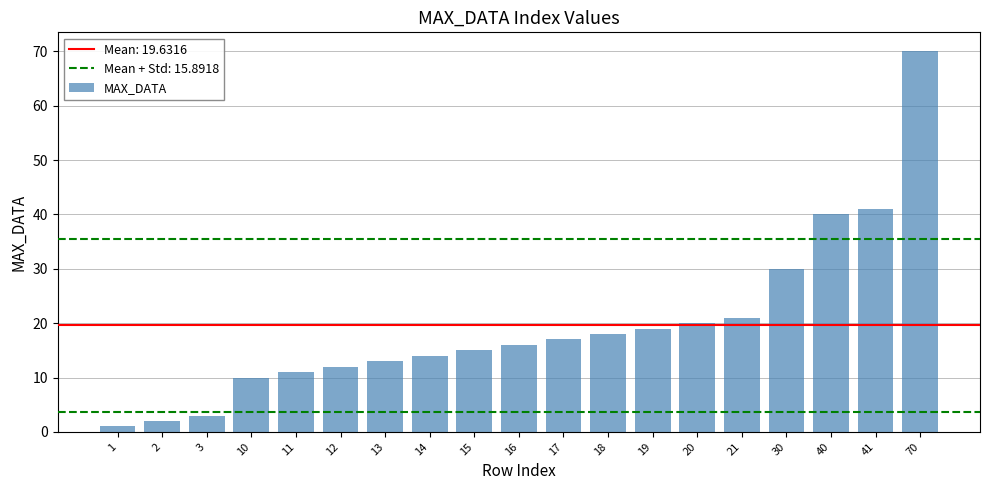

What is the sum of all values?

373